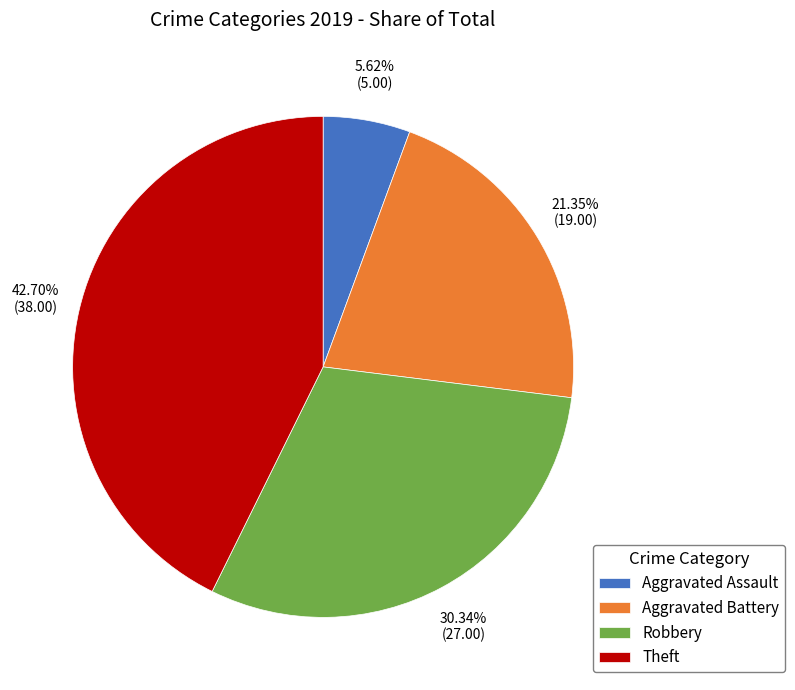

How many segments does this pie chart have?

4